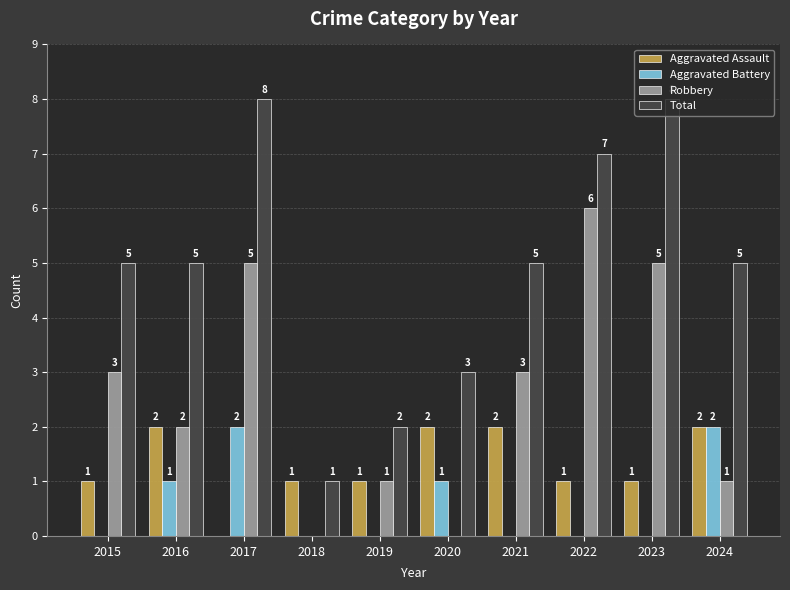

How many groups of bars are there?

10